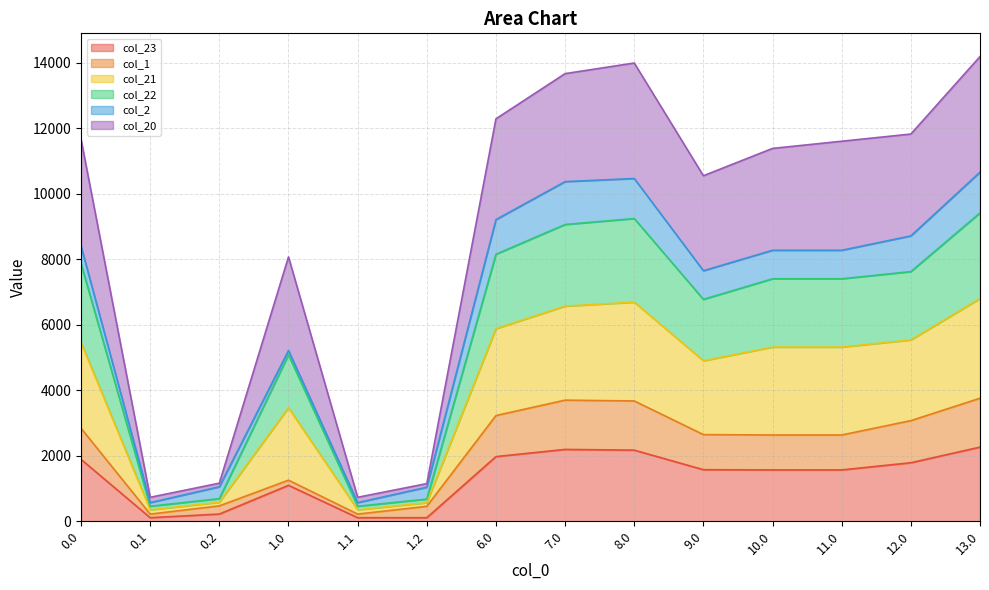

What is the total value across all series at 8.0?

13987.9